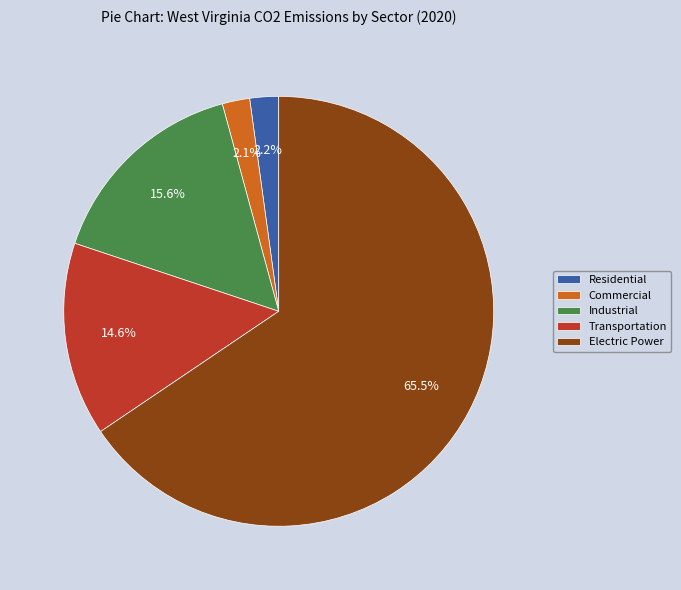

Which slice is the largest?

Electric Power